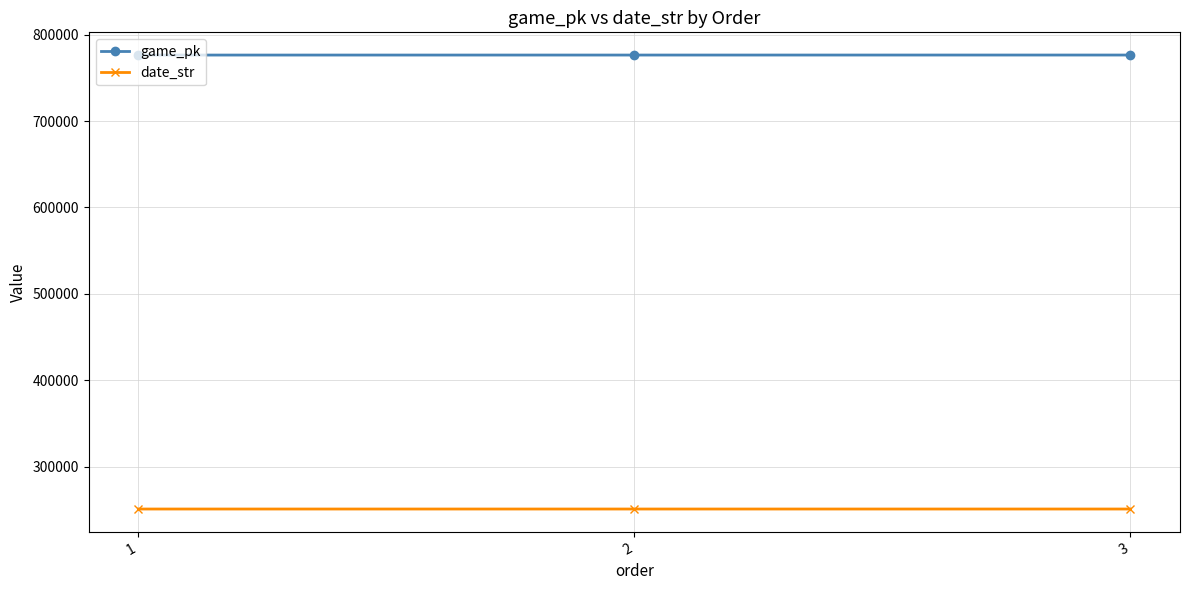

What is the maximum value for game_pk?

776373